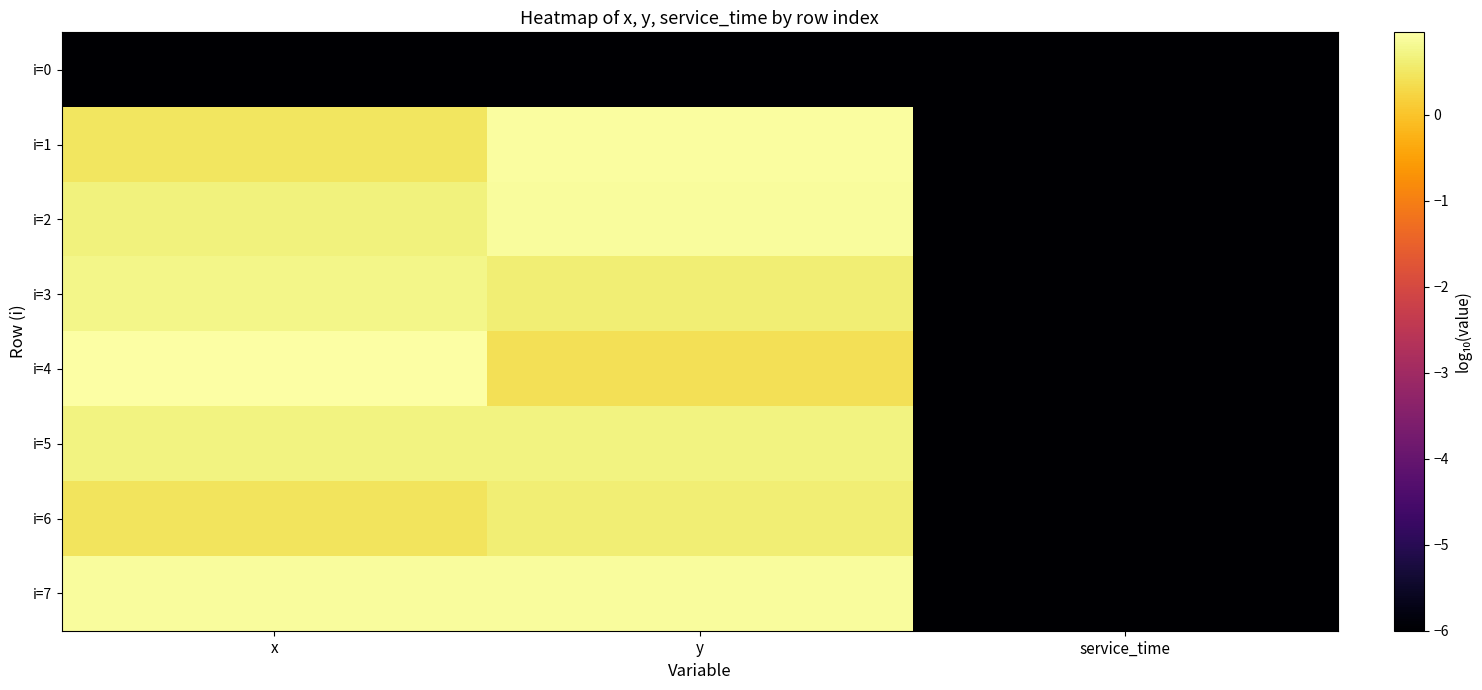

Which series has the widest spread of values?

i=4